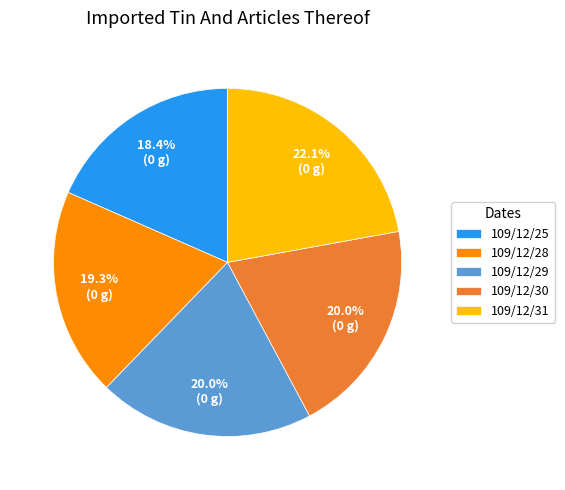

To the nearest percent, what percentage of the pie is 109/12/28?

19%